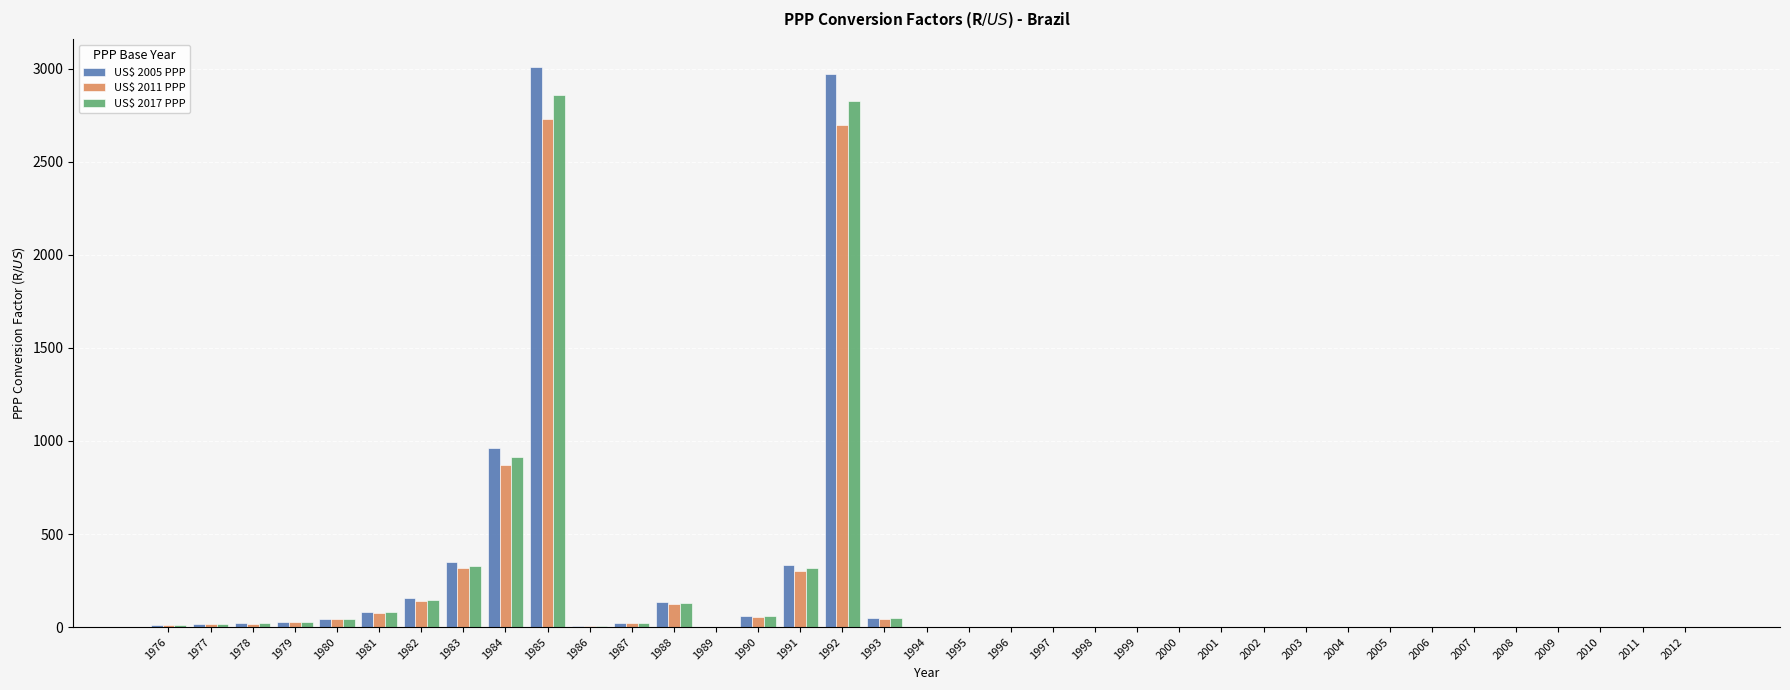

True or false: US$ 2005 PPP has a value of 656.6 at 1984.

False